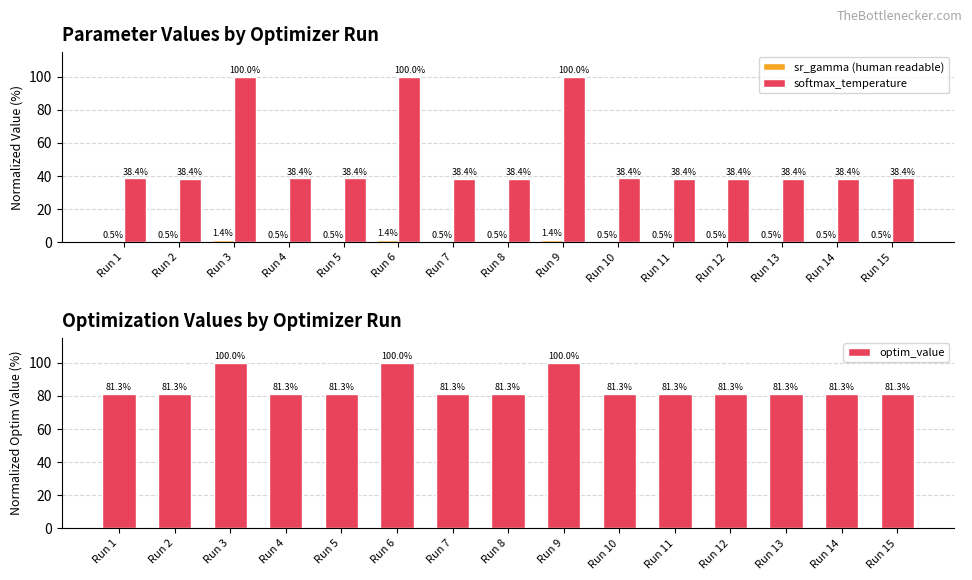

How many groups of bars are there?

15